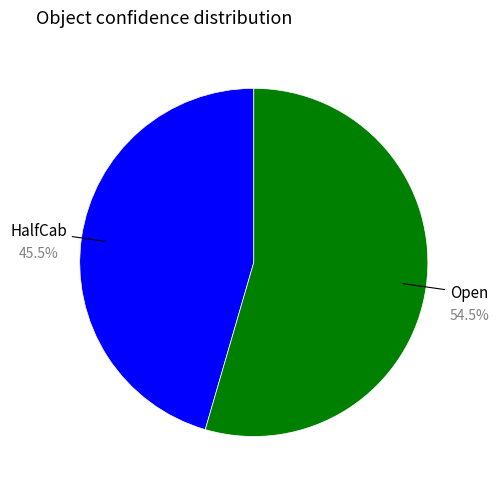

To the nearest percent, what is the average slice percentage?

50%